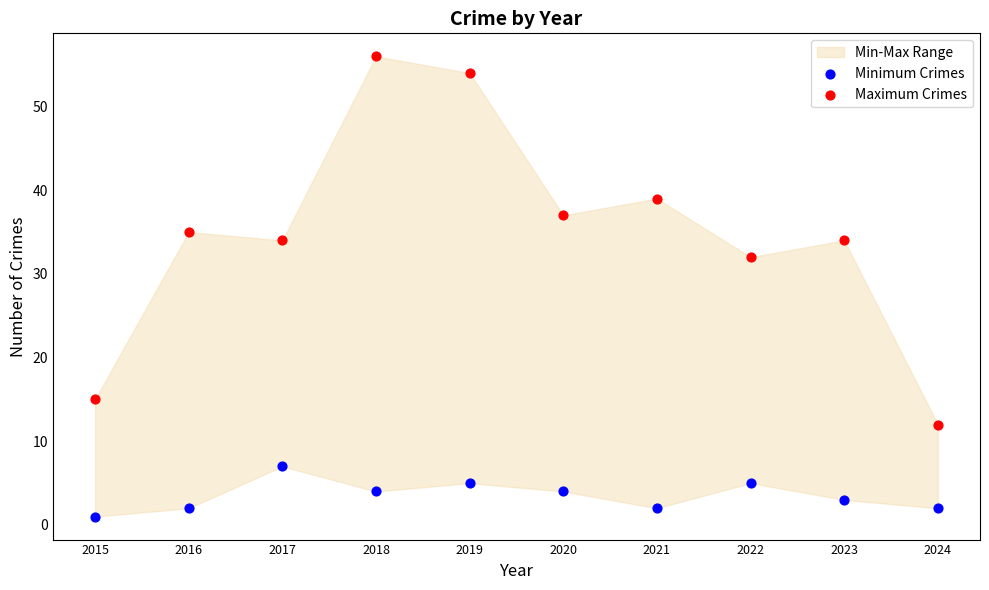

Across all data points, what is the range of Y values (max minus min)?

55